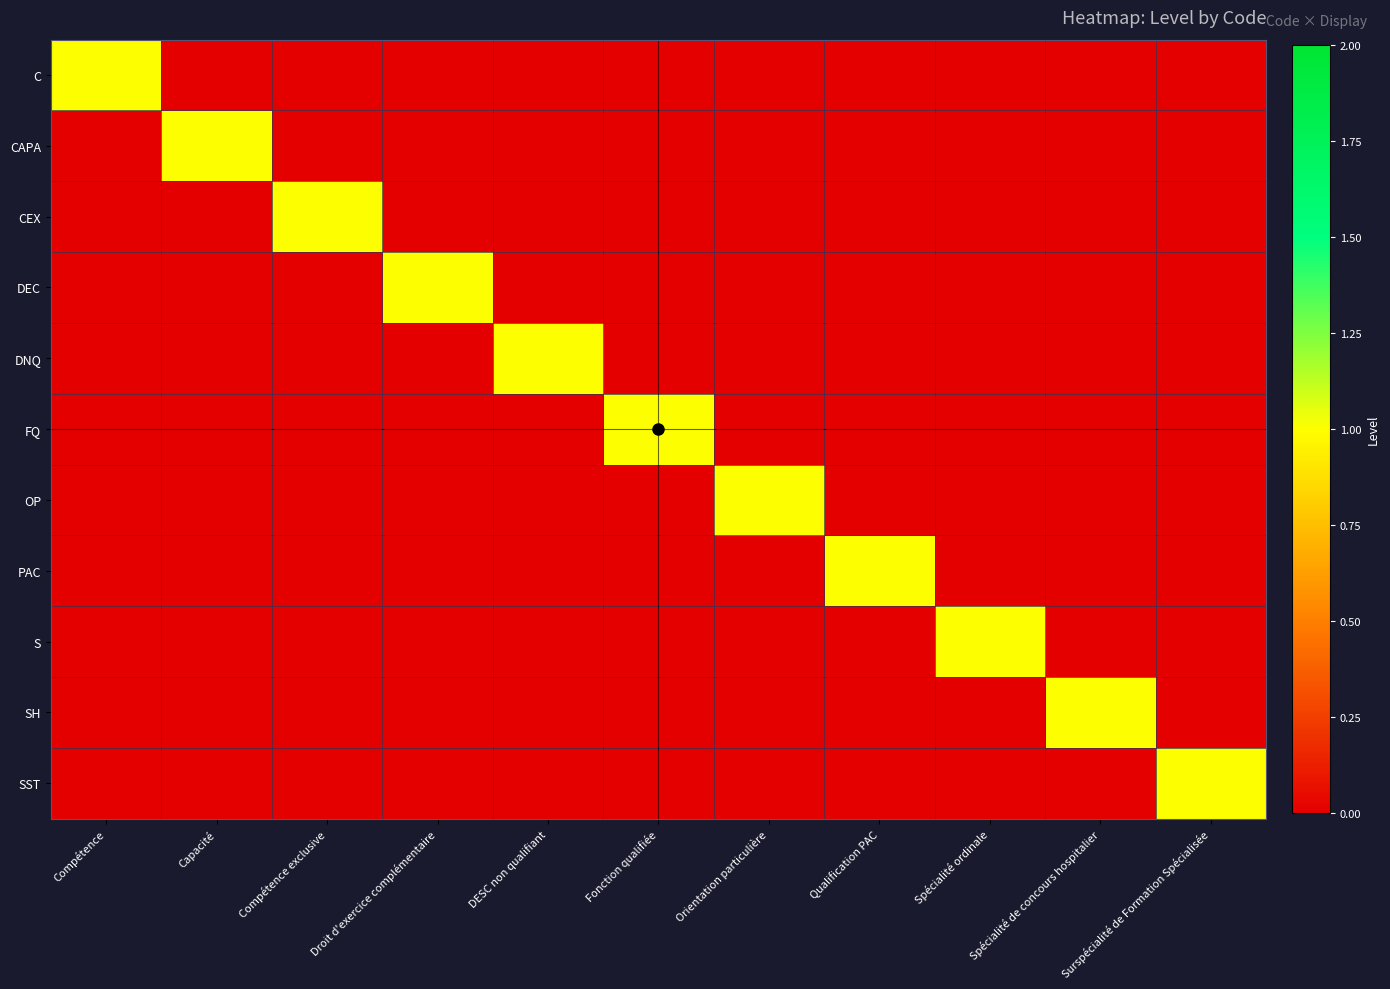

Reading left to right, list all the values displayed in this chart.

C: Compétence=1	Capacité=0	Compétence exclusive=0	Droit d'exercice complémentaire=0	DESC non qualifiant=0	Fonction qualifiée=0	Orientation particulière=0	Qualification PAC=0	Spécialité ordinale=0	Spécialité de concours hospitalier=0	Surspécialité de Formation Spécialisée=0
CAPA: Compétence=0	Capacité=1	Compétence exclusive=0	Droit d'exercice complémentaire=0	DESC non qualifiant=0	Fonction qualifiée=0	Orientation particulière=0	Qualification PAC=0	Spécialité ordinale=0	Spécialité de concours hospitalier=0	Surspécialité de Formation Spécialisée=0
CEX: Compétence=0	Capacité=0	Compétence exclusive=1	Droit d'exercice complémentaire=0	DESC non qualifiant=0	Fonction qualifiée=0	Orientation particulière=0	Qualification PAC=0	Spécialité ordinale=0	Spécialité de concours hospitalier=0	Surspécialité de Formation Spécialisée=0
DEC: Compétence=0	Capacité=0	Compétence exclusive=0	Droit d'exercice complémentaire=1	DESC non qualifiant=0	Fonction qualifiée=0	Orientation particulière=0	Qualification PAC=0	Spécialité ordinale=0	Spécialité de concours hospitalier=0	Surspécialité de Formation Spécialisée=0
DNQ: Compétence=0	Capacité=0	Compétence exclusive=0	Droit d'exercice complémentaire=0	DESC non qualifiant=1	Fonction qualifiée=0	Orientation particulière=0	Qualification PAC=0	Spécialité ordinale=0	Spécialité de concours hospitalier=0	Surspécialité de Formation Spécialisée=0
FQ: Compétence=0	Capacité=0	Compétence exclusive=0	Droit d'exercice complémentaire=0	DESC non qualifiant=0	Fonction qualifiée=1	Orientation particulière=0	Qualification PAC=0	Spécialité ordinale=0	Spécialité de concours hospitalier=0	Surspécialité de Formation Spécialisée=0
OP: Compétence=0	Capacité=0	Compétence exclusive=0	Droit d'exercice complémentaire=0	DESC non qualifiant=0	Fonction qualifiée=0	Orientation particulière=1	Qualification PAC=0	Spécialité ordinale=0	Spécialité de concours hospitalier=0	Surspécialité de Formation Spécialisée=0
PAC: Compétence=0	Capacité=0	Compétence exclusive=0	Droit d'exercice complémentaire=0	DESC non qualifiant=0	Fonction qualifiée=0	Orientation particulière=0	Qualification PAC=1	Spécialité ordinale=0	Spécialité de concours hospitalier=0	Surspécialité de Formation Spécialisée=0
S: Compétence=0	Capacité=0	Compétence exclusive=0	Droit d'exercice complémentaire=0	DESC non qualifiant=0	Fonction qualifiée=0	Orientation particulière=0	Qualification PAC=0	Spécialité ordinale=1	Spécialité de concours hospitalier=0	Surspécialité de Formation Spécialisée=0
SH: Compétence=0	Capacité=0	Compétence exclusive=0	Droit d'exercice complémentaire=0	DESC non qualifiant=0	Fonction qualifiée=0	Orientation particulière=0	Qualification PAC=0	Spécialité ordinale=0	Spécialité de concours hospitalier=1	Surspécialité de Formation Spécialisée=0
SST: Compétence=0	Capacité=0	Compétence exclusive=0	Droit d'exercice complémentaire=0	DESC non qualifiant=0	Fonction qualifiée=0	Orientation particulière=0	Qualification PAC=0	Spécialité ordinale=0	Spécialité de concours hospitalier=0	Surspécialité de Formation Spécialisée=1